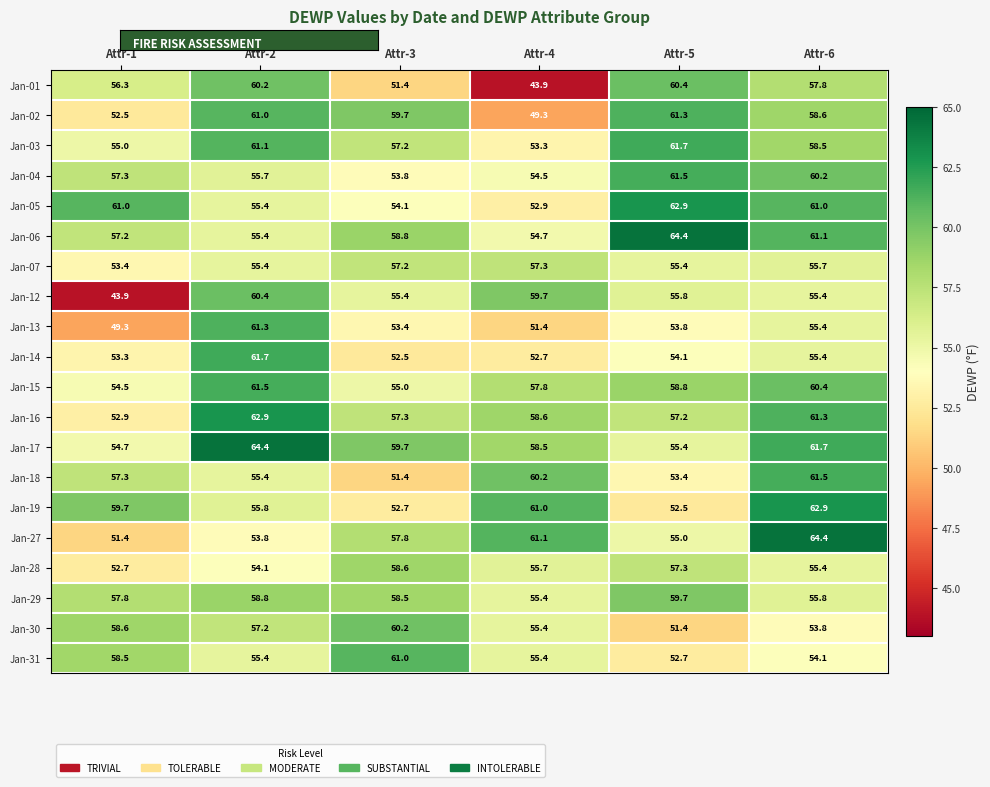

How many data points does each series have?

6